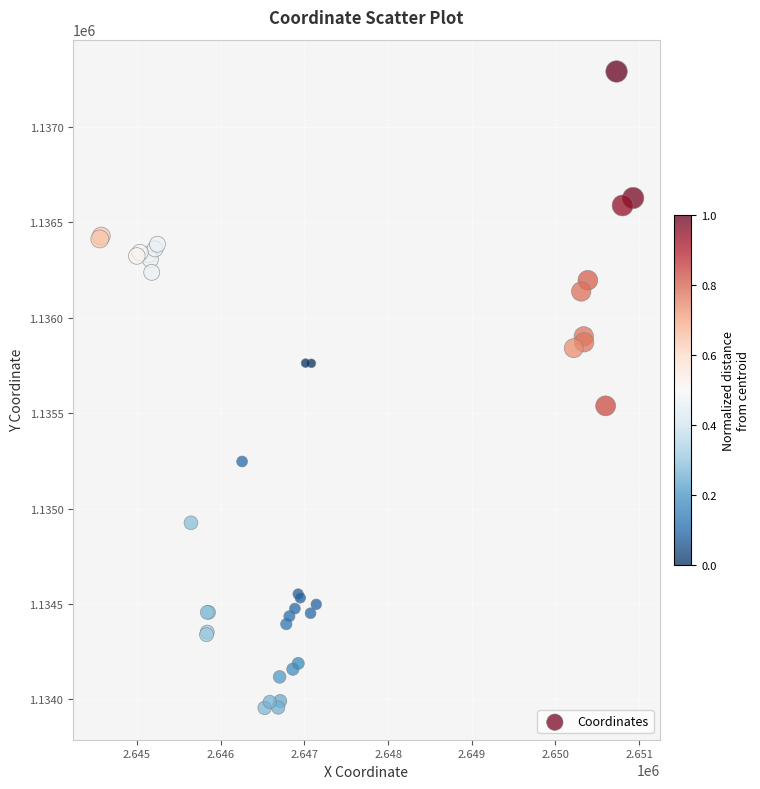

What Y value in the scatter plot is closest to 1135622?

1135538.0